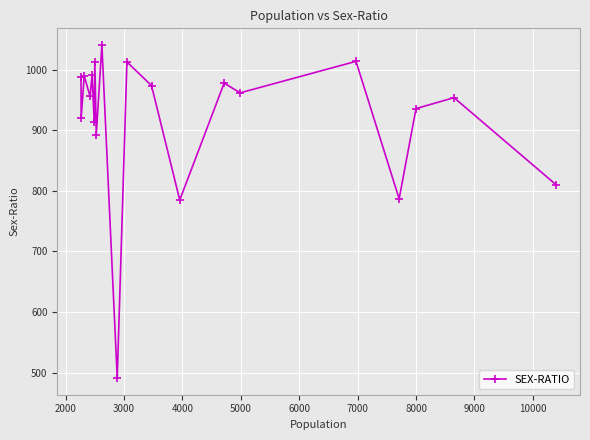

What is the value of the 12th point from the left?

974